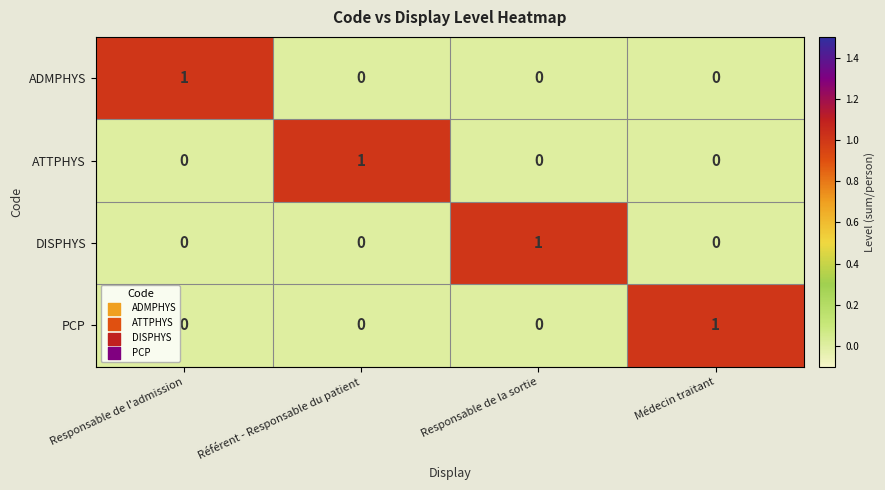

Reading left to right, transcribe all the data shown in this chart.

ADMPHYS: 1	0	0	0
ATTPHYS: 0	1	0	0
DISPHYS: 0	0	1	0
PCP: 0	0	0	1